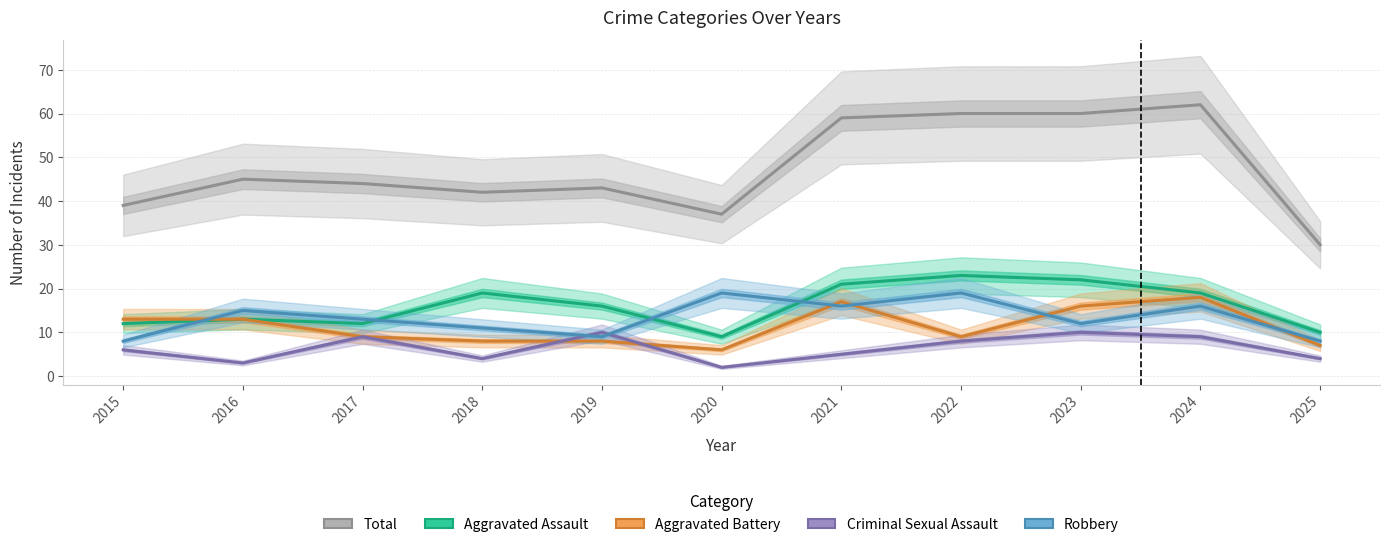

Is this an area chart (filled region under the line)?

No